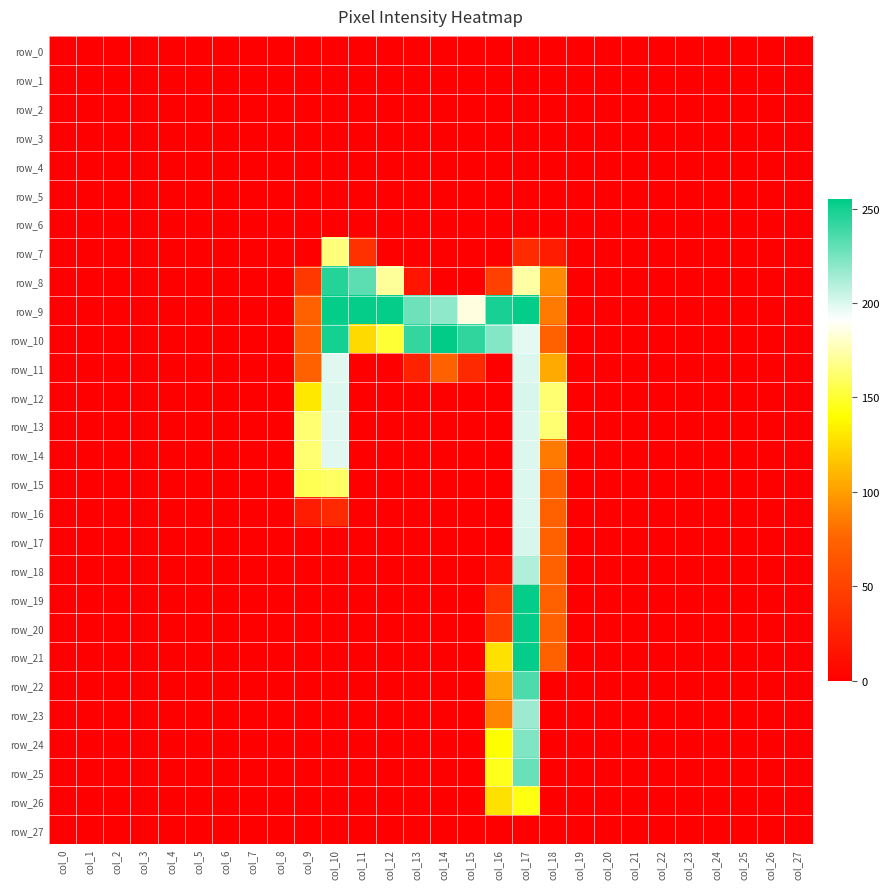

True or false: row_10 has a value of -131 at col_8.

False